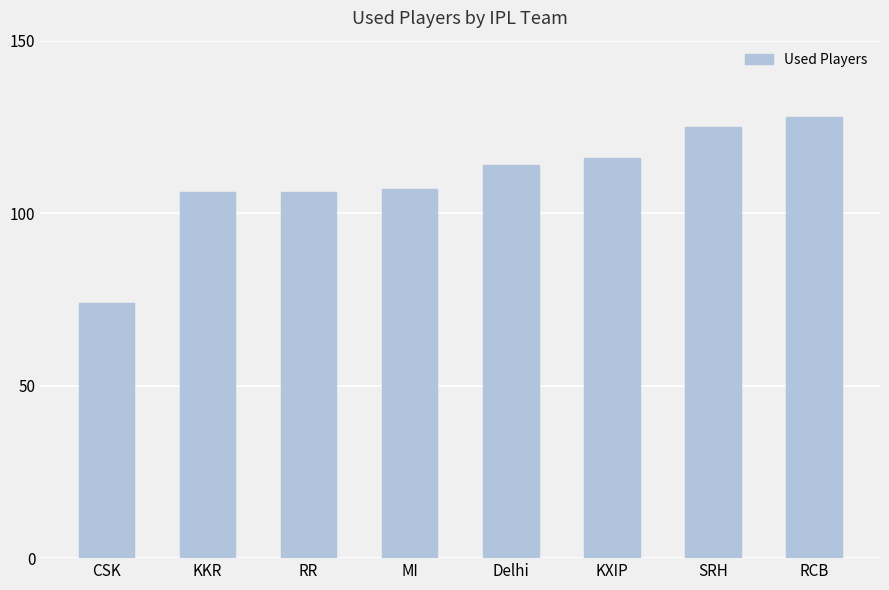

What is the label of the 4th bar from the right?

Delhi